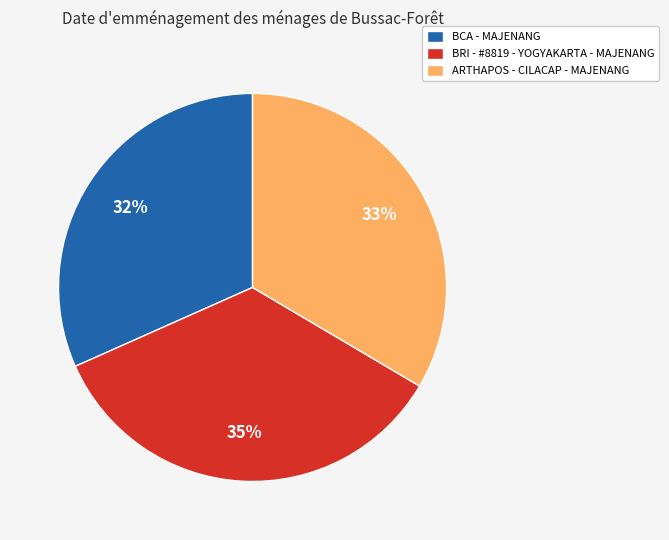

What percentage is the BRI - #8819 - YOGYAKARTA - MAJENANG slice, to the nearest percent?

35%